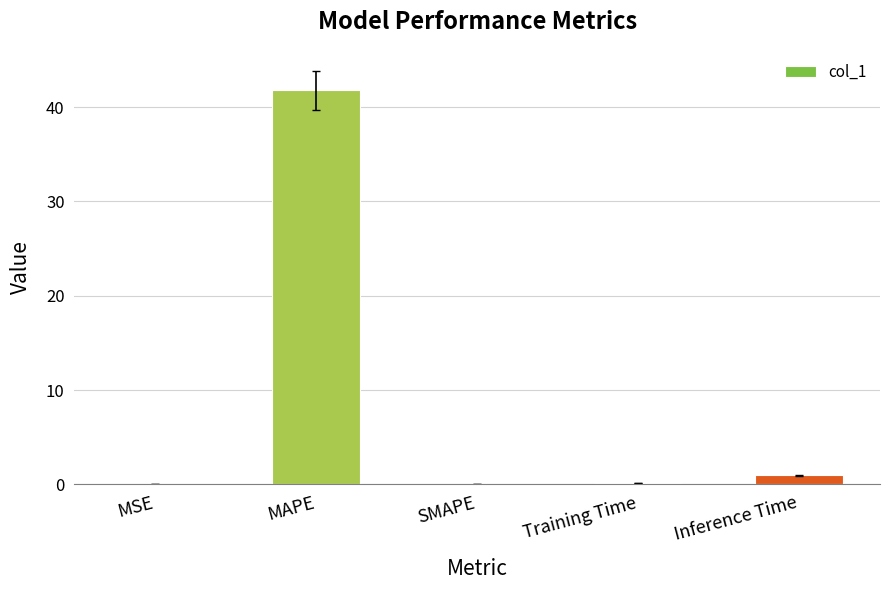

Which has a higher value, Inference Time or SMAPE?

Inference Time